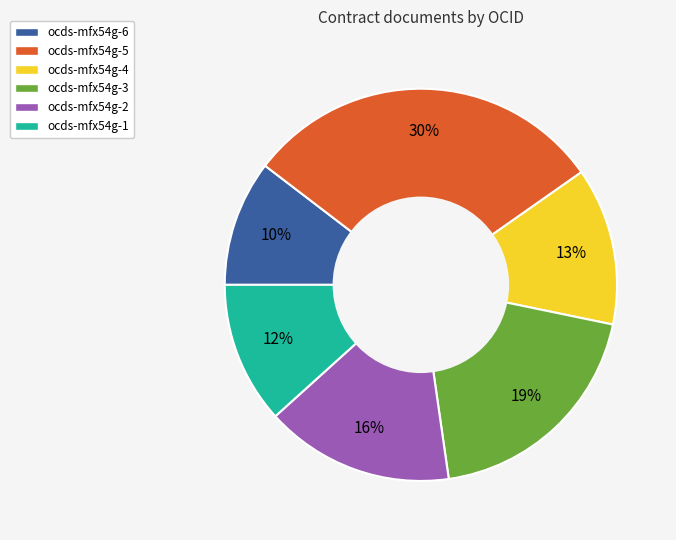

Between ocds-mfx54g-2 and ocds-mfx54g-3, which is larger?

ocds-mfx54g-3